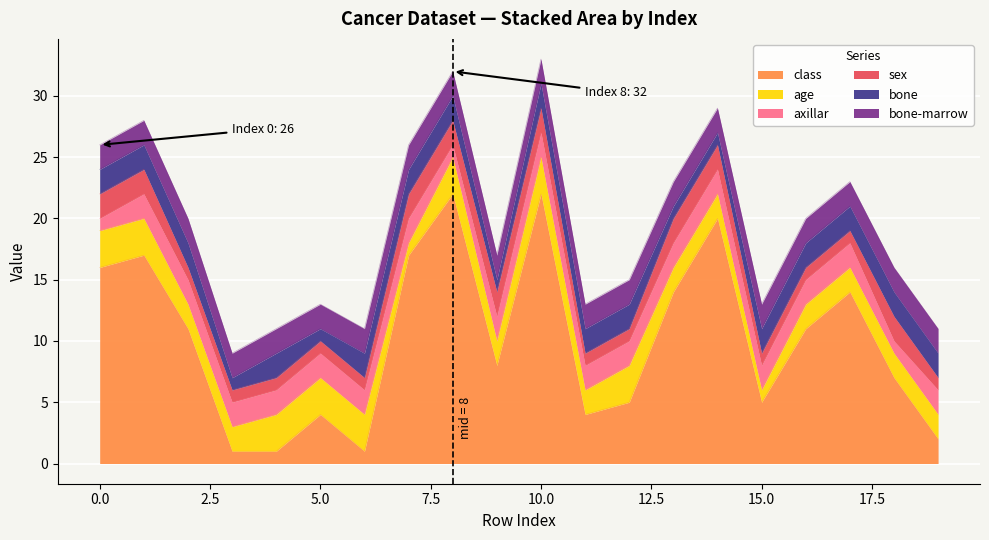

The value of class at 8 is 22. True or false?

True